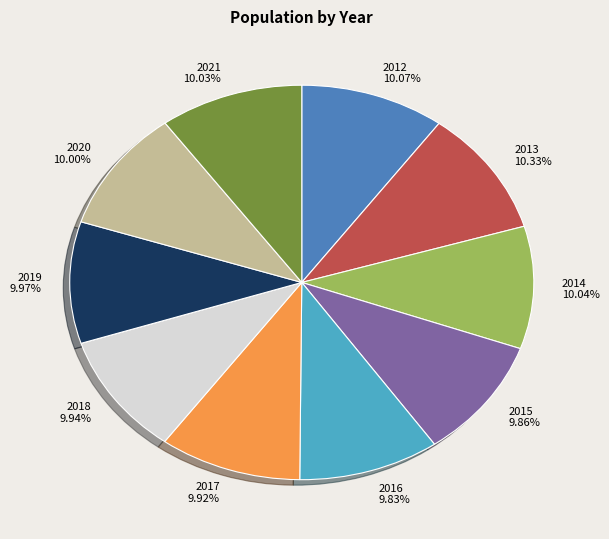

Do 2016 and 2019 together represent more than half of the pie?

No